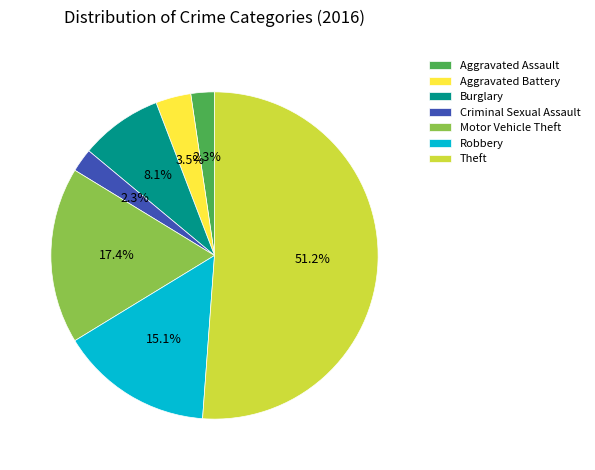

What portion of the pie excludes Robbery?

84.9%